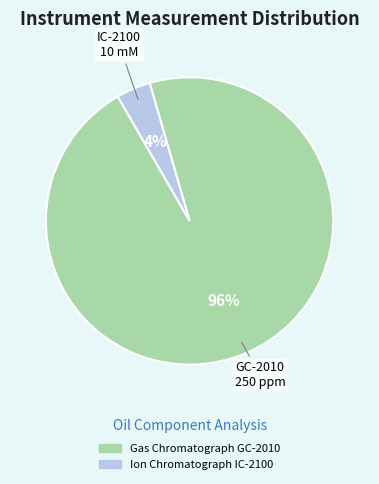

To the nearest percent, what is the combined percentage of Ion Chromatograph IC-2100 and Gas Chromatograph GC-2010?

100%